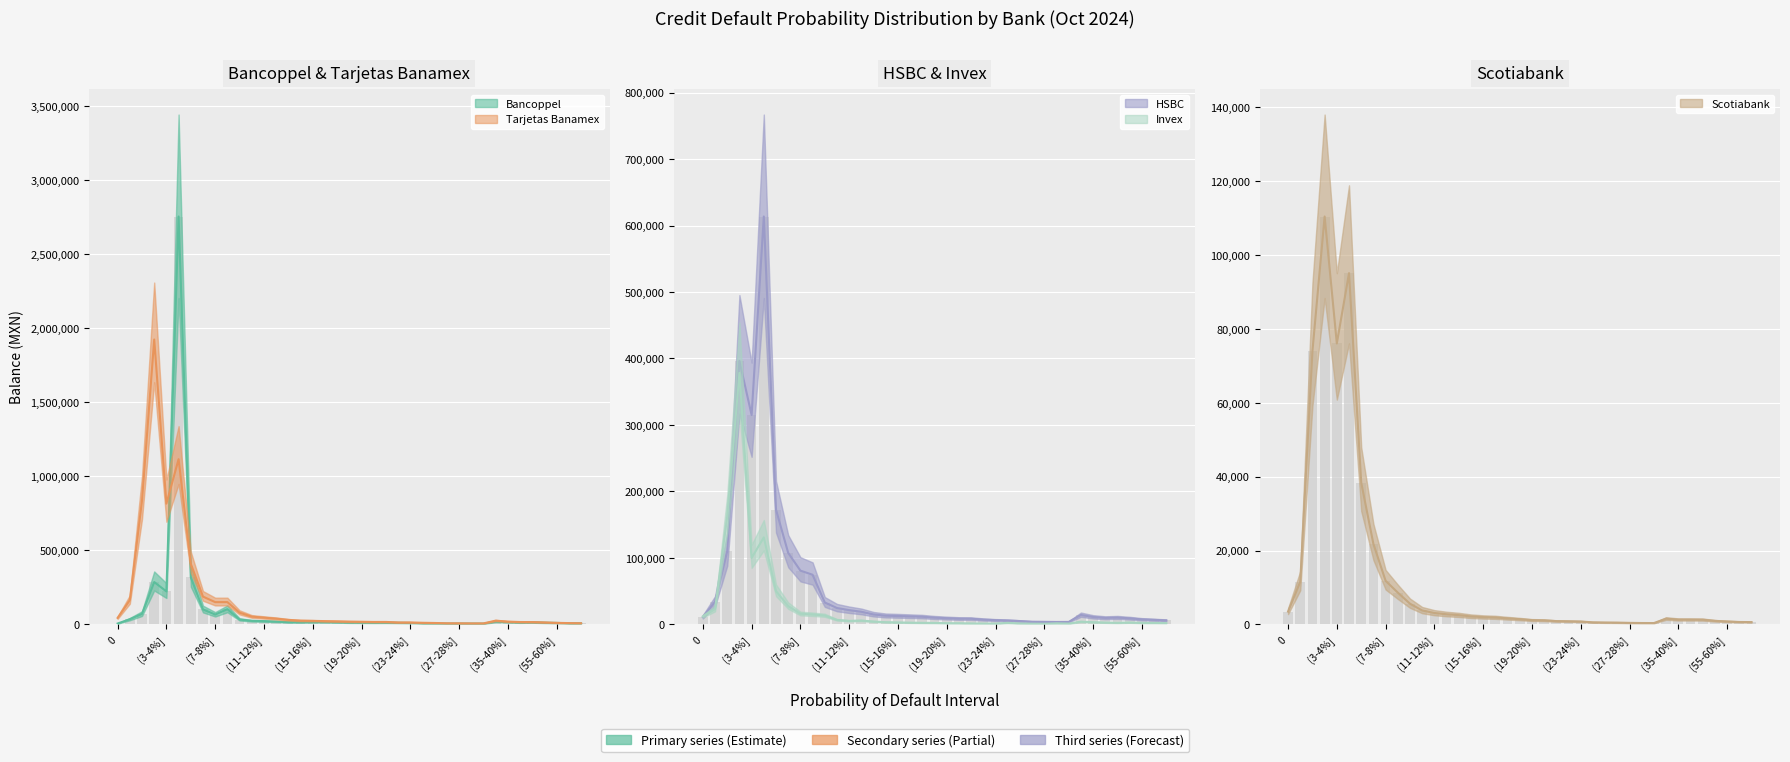

Reading left to right, list all the values displayed in this chart.

Bancoppel: 5972	34864	71159	286213	222769	2755628	318249	101321	66539	102663	33079	23931	22125	18907	15028	14761	15539	15638	14577	12535	12290	11691	12085	10926	9745	7299	6850	5527	5756	5543	5242	19239	15751	12988	14269	11531	10125	7354	7421
HSBC: 11128	33965	110181	396315	315017	613523	172604	107507	80891	74652	32928	24637	21489	19032	14967	13096	12637	12069	11494	10165	9335	8645	8524	7210	6406	5863	5011	3975	3868	3676	3735	14261	11139	9755	10224	9116	7566	6832	6025
Invex: 12015	23062	162341	378333	99988	130883	50066	27520	15994	14879	13413	6722	5244	5745	4290	3334	2952	2627	2330	2190	1790	1732	1471	1289	1232	2324	1408	1095	952	1658	1237	4083	3274	2750	2355	2848	2214	2179	1985
Scotiabank: 3474	11530	74000	110407	76050	95084	38369	21768	11800	8608	5601	3770	3092	2742	2511	2159	1969	1871	1631	1414	1152	1091	890	843	777	557	511	486	417	374	364	1554	1301	1296	1275	955	797	656	627
Tarjetas Banamex: 43992	164197	837399	1924652	815727	1116335	409458	187801	150505	150618	79260	52549	45614	38999	30408	25342	24074	22094	20590	18733	17856	16574	16649	13162	13262	10965	9616	7579	7409	6892	6911	25347	18868	16093	15638	13504	10557	8810	7791